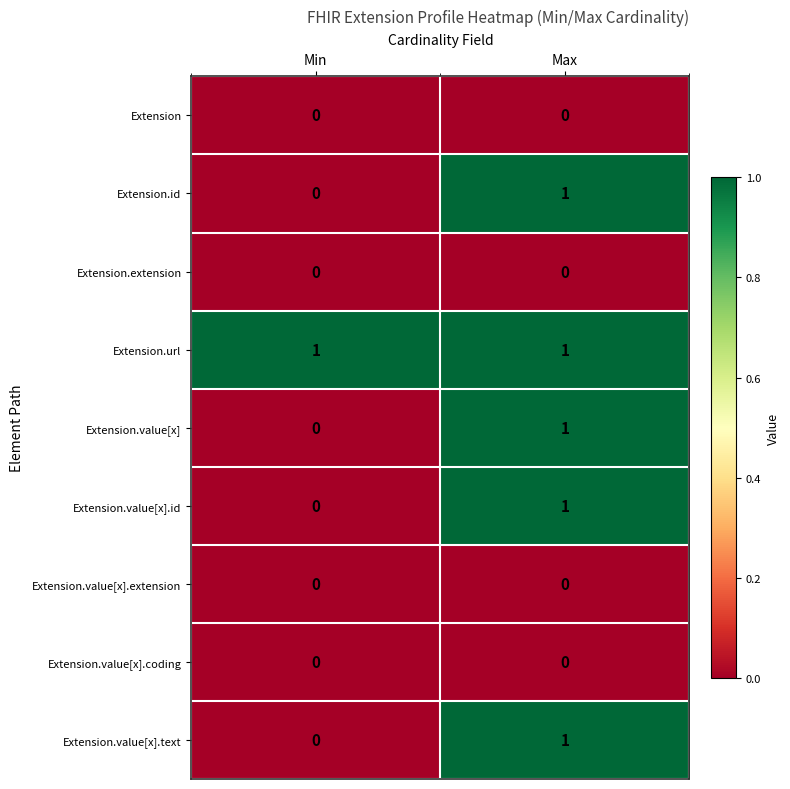

Which series has the largest total across all categories?

Extension.url